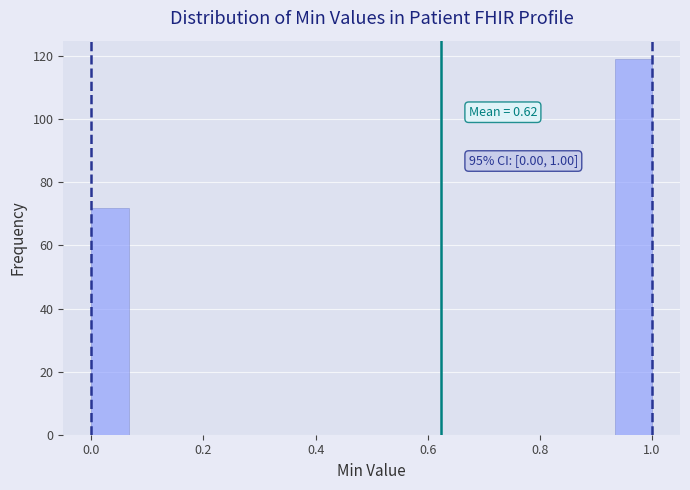

Around what value on the x-axis is the tallest bar? Give the approximate position of its centre, as read against the axis.

0.96